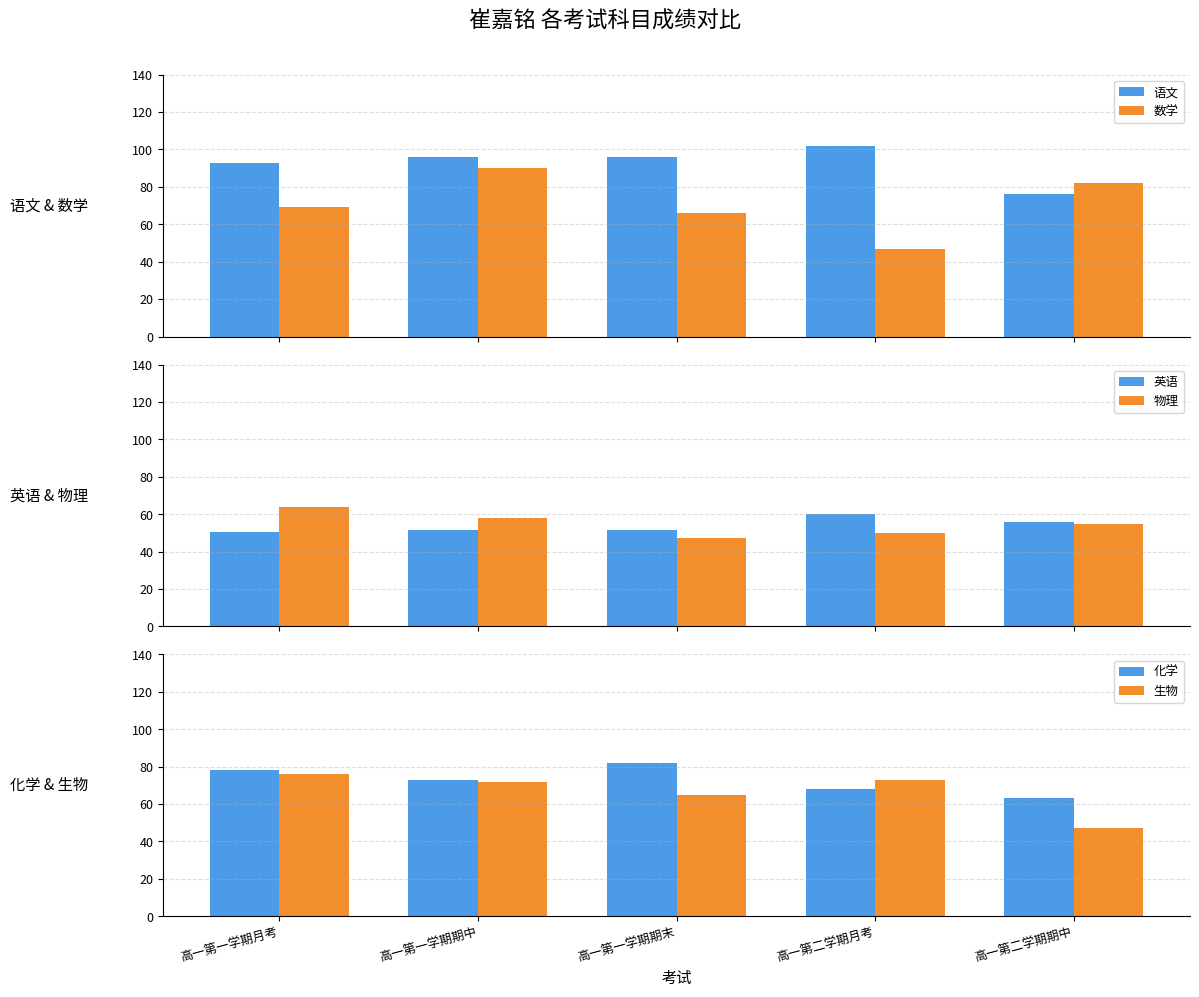

List the series in order of their peak value, highest first.

语文, 数学, 化学, 生物, 物理, 英语